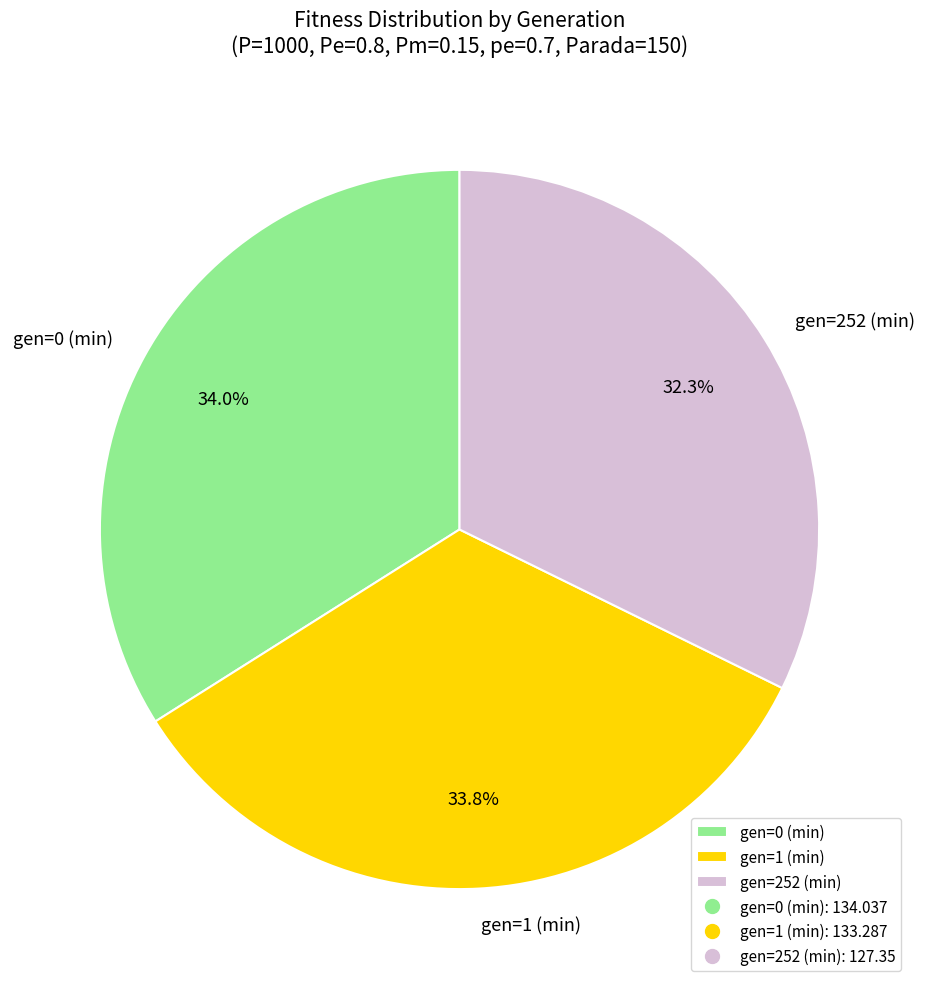

How many segments does this pie chart have?

3